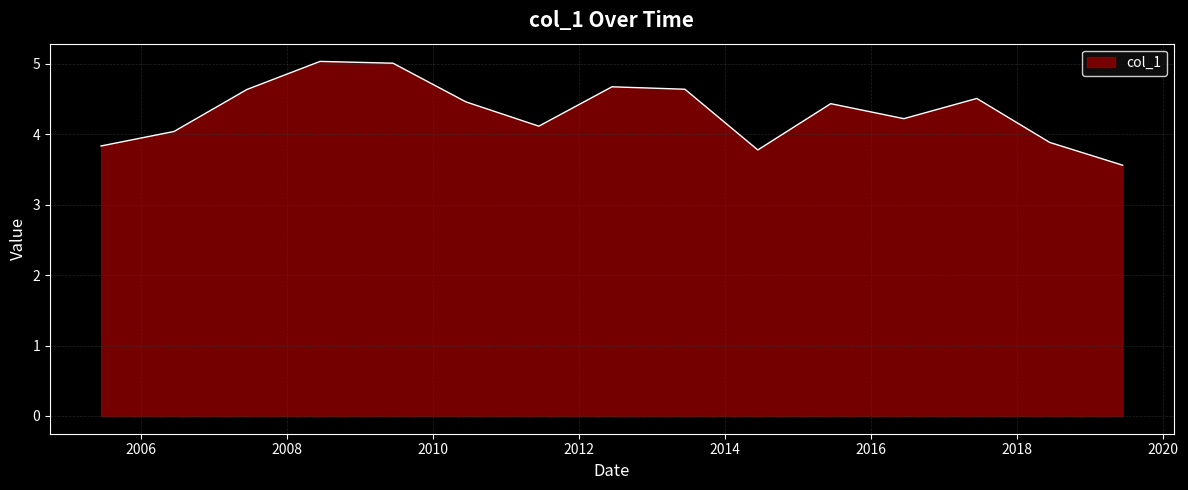

What is the smallest value displayed?

3.6